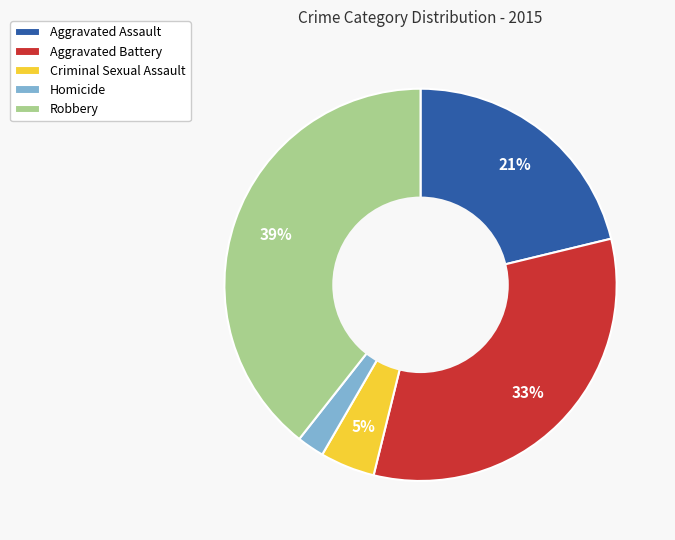

To the nearest percent, what portion does Criminal Sexual Assault represent?

5%